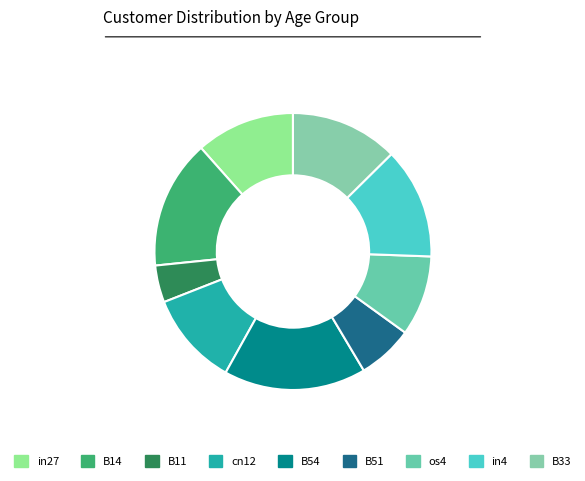

Combined, do cn12 and in27 account for over 50%?

No